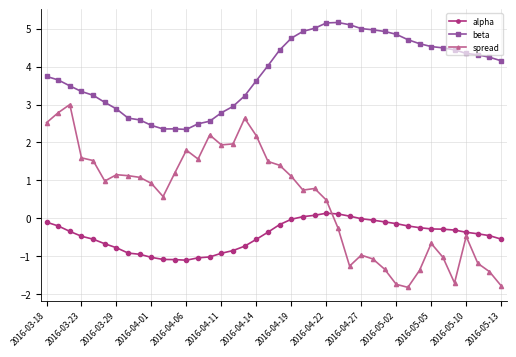

In spread, how many points are higher than both neighbors (excluding endpoints)?

9